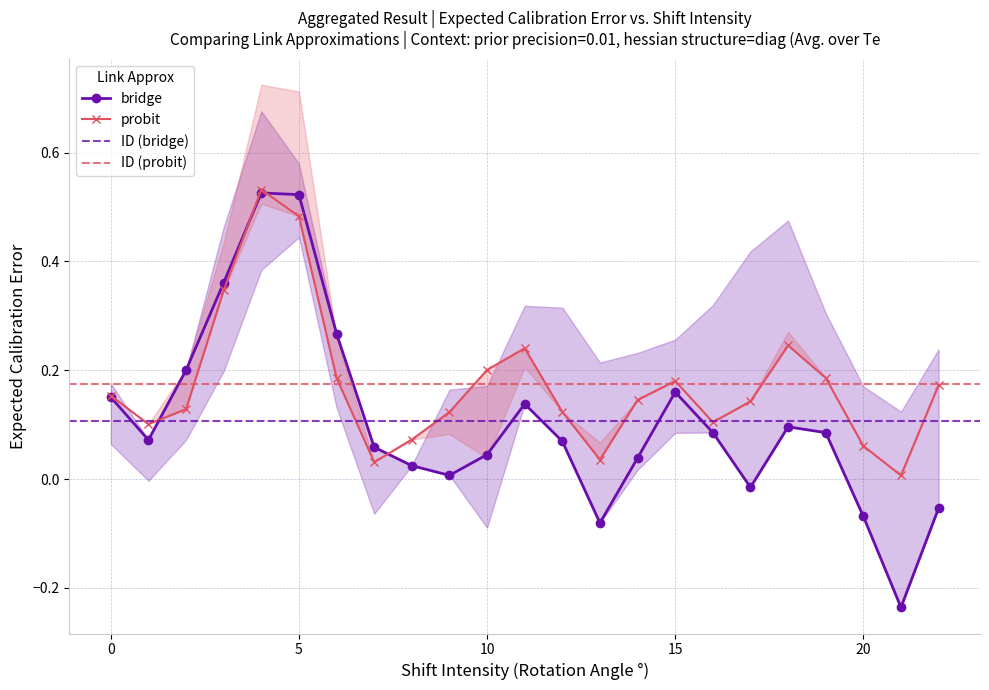

In bridge, how many points are lower than both neighbors (excluding endpoints)?

5